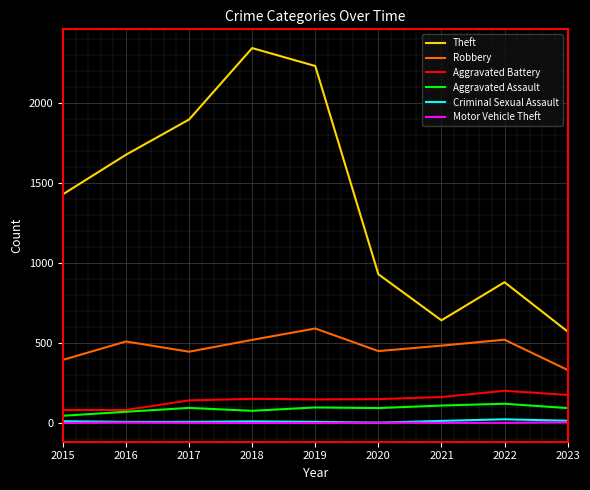

What is the sum of all Robbery values?

4249